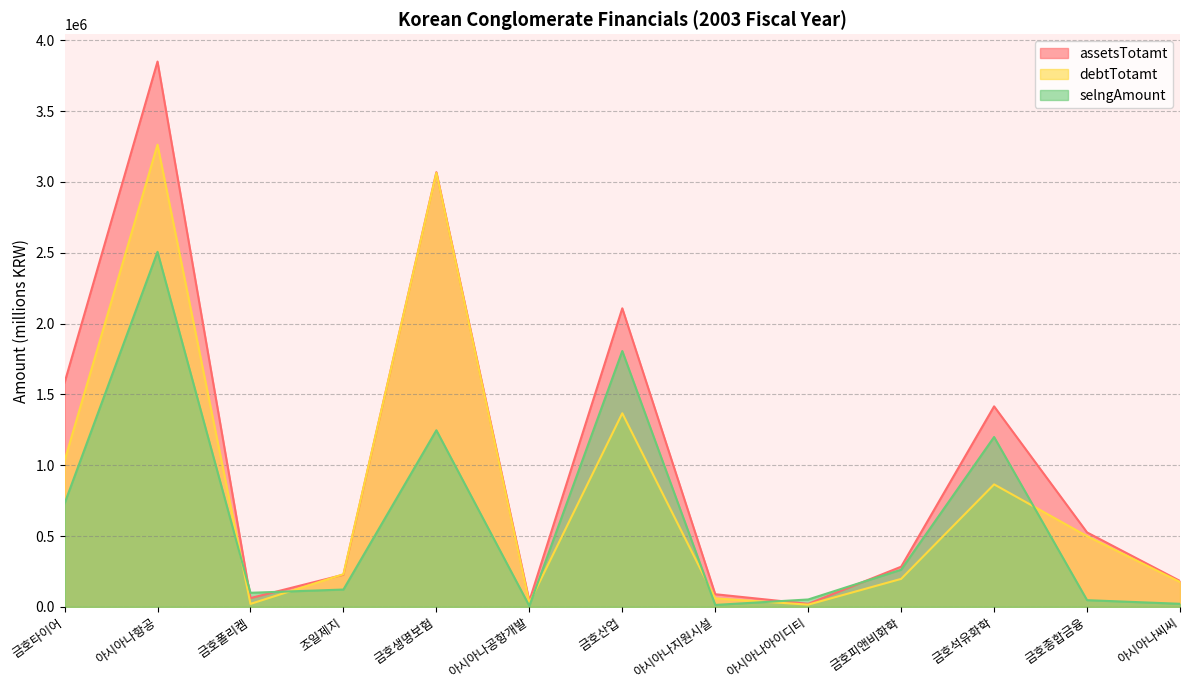

Reading right to left, transcribe all the data shown in this chart.

assetsTotamt: 아시아나씨씨=182842	금호종합금융=525367	금호석유화학=1415344	금호피앤비화학=283423	아시아나아이디티=21194	아시아나지원시설=89234	금호산업=2107458	아시아나공항개발=41567	금호생명보험=3068422	조일제지=226803	금호폴리켐=61964	아시아나항공=3849327	금호타이어=1582849
debtTotamt: 아시아나씨씨=175786	금호종합금융=498904	금호석유화학=864675	금호피앤비화학=197502	아시아나아이디티=15643	아시아나지원시설=59862	금호산업=1366613	아시아나공항개발=28500	금호생명보험=3063920	조일제지=230454	금호폴리켐=20981	아시아나항공=3262400	금호타이어=1032382
selngAmount: 아시아나씨씨=21659	금호종합금융=47257	금호석유화학=1198939	금호피앤비화학=262212	아시아나아이디티=52137	아시아나지원시설=13636	금호산업=1806081	아시아나공항개발=6614	금호생명보험=1246696	조일제지=122274	금호폴리켐=99325	아시아나항공=2506129	금호타이어=729760